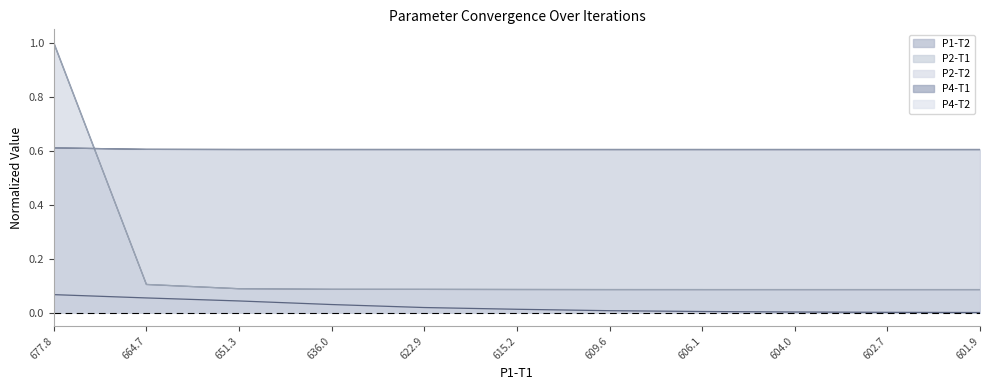

Is it true that P4-T2 equals 0.6 at 604.0?

True